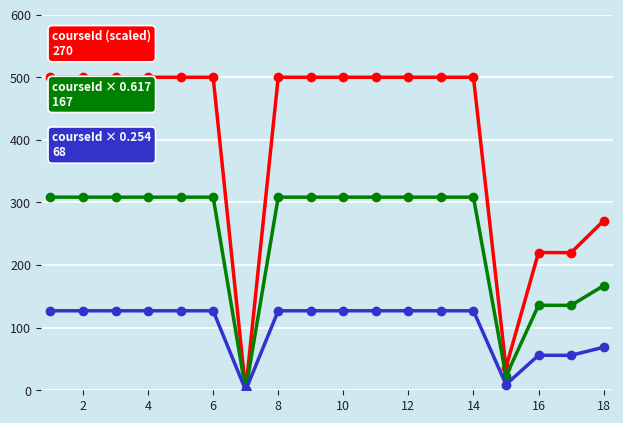

What is the greatest value displayed?

500.0